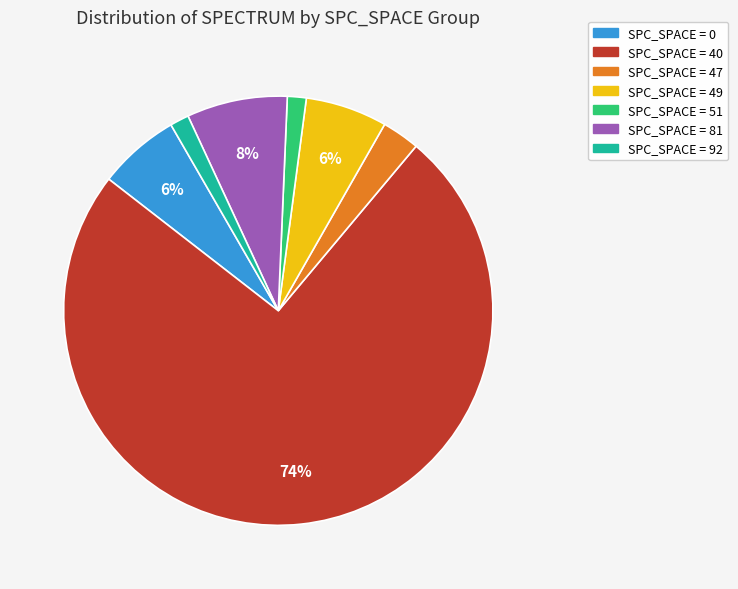

To the nearest percent, what is the average slice percentage?

14%